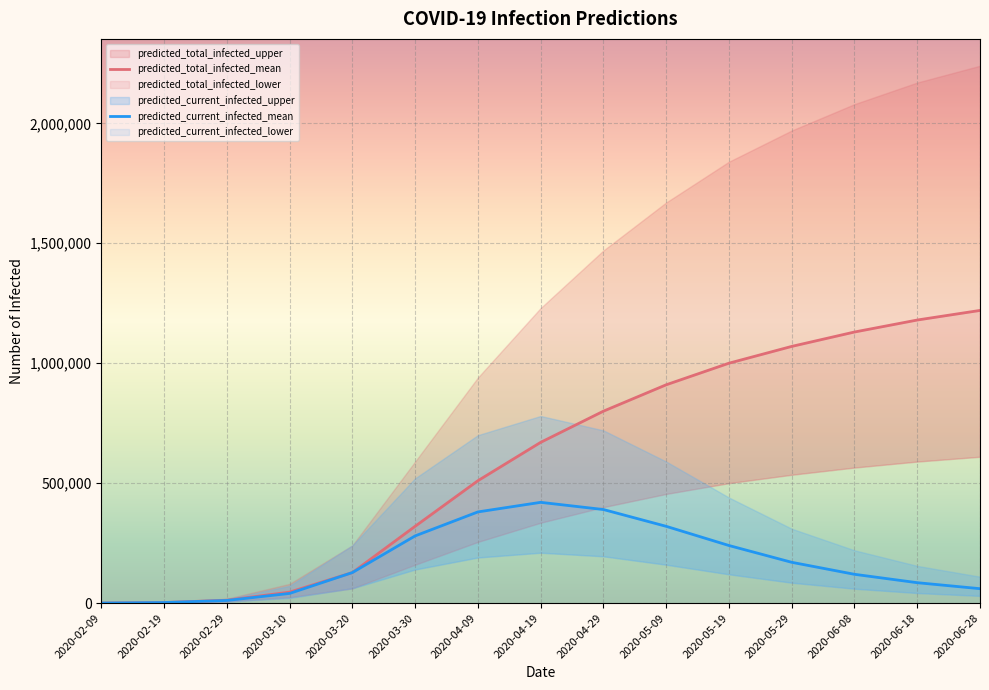

List the series in order of their peak value, highest first.

predicted_total_infected_upper, predicted_total_infected_mean, predicted_current_infected_upper, predicted_total_infected_lower, predicted_current_infected_mean, predicted_current_infected_lower